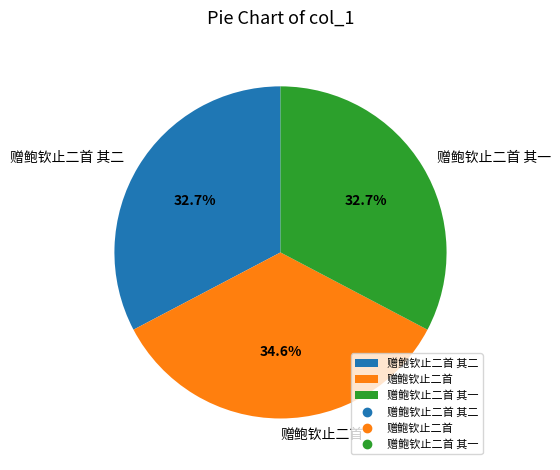

Which slice is the largest?

赠鲍钦止二首